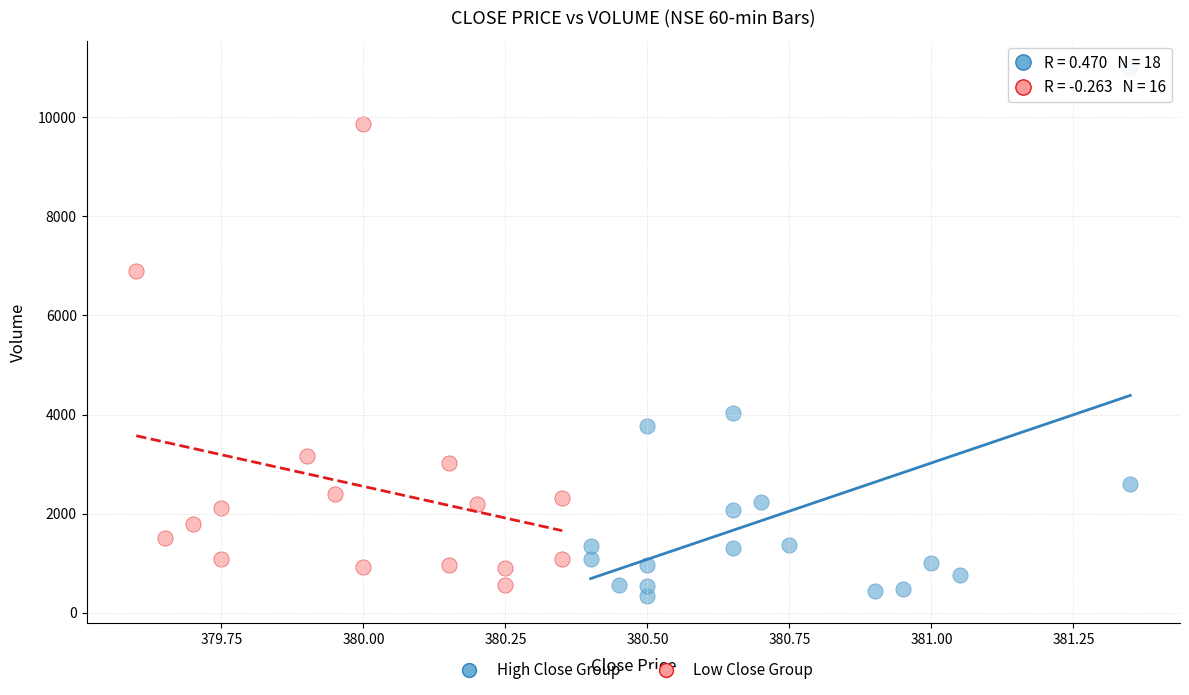

Which series has the widest spread of Y values?

High Close Group